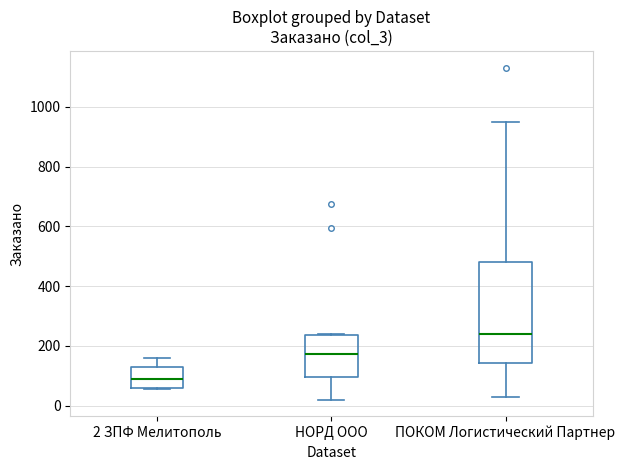

Reading left to right, transcribe this box plot: for each box, give where its median line is, the range the box spans, and where its two whiskers end, as read against the y-axis. The values are not printed on the chart, so give them approximately, as read against the axis.

2 ЗПФ Мелитополь: median 100, box 60 to 140, whiskers 60 to 160
НОРД ООО: median 180, box 100 to 240, whiskers 20 to 240
ПОКОМ Логистический Партнер: median 240, box 140 to 480, whiskers 20 to 960